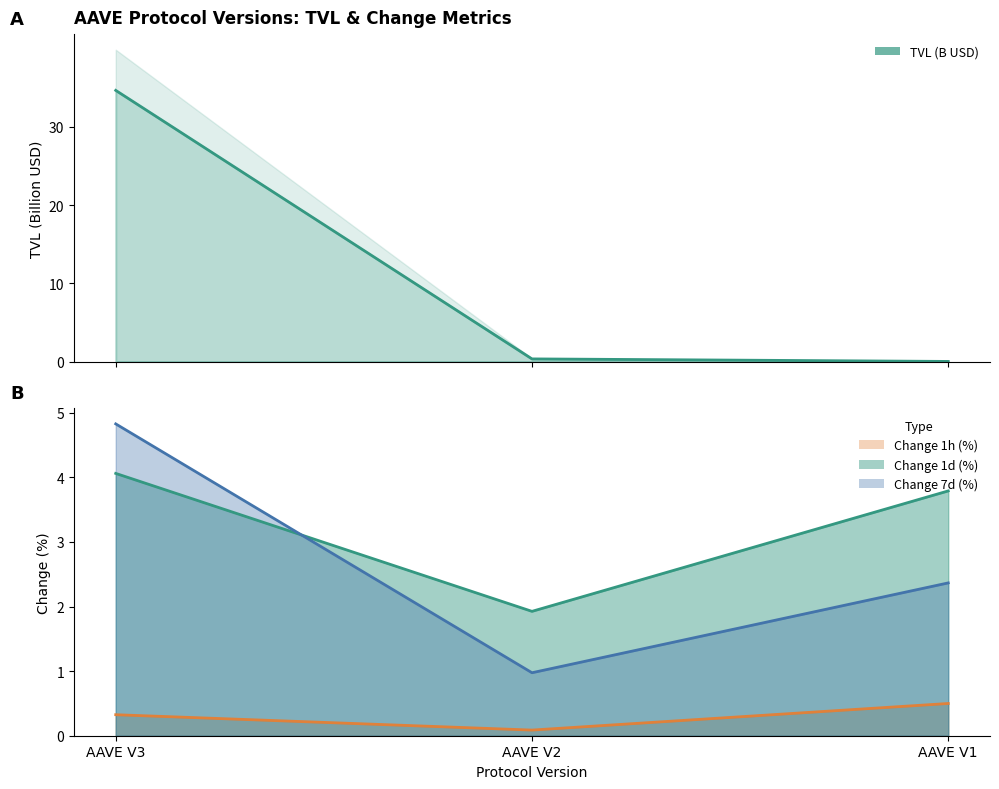

How many categories are shown in the chart?

3